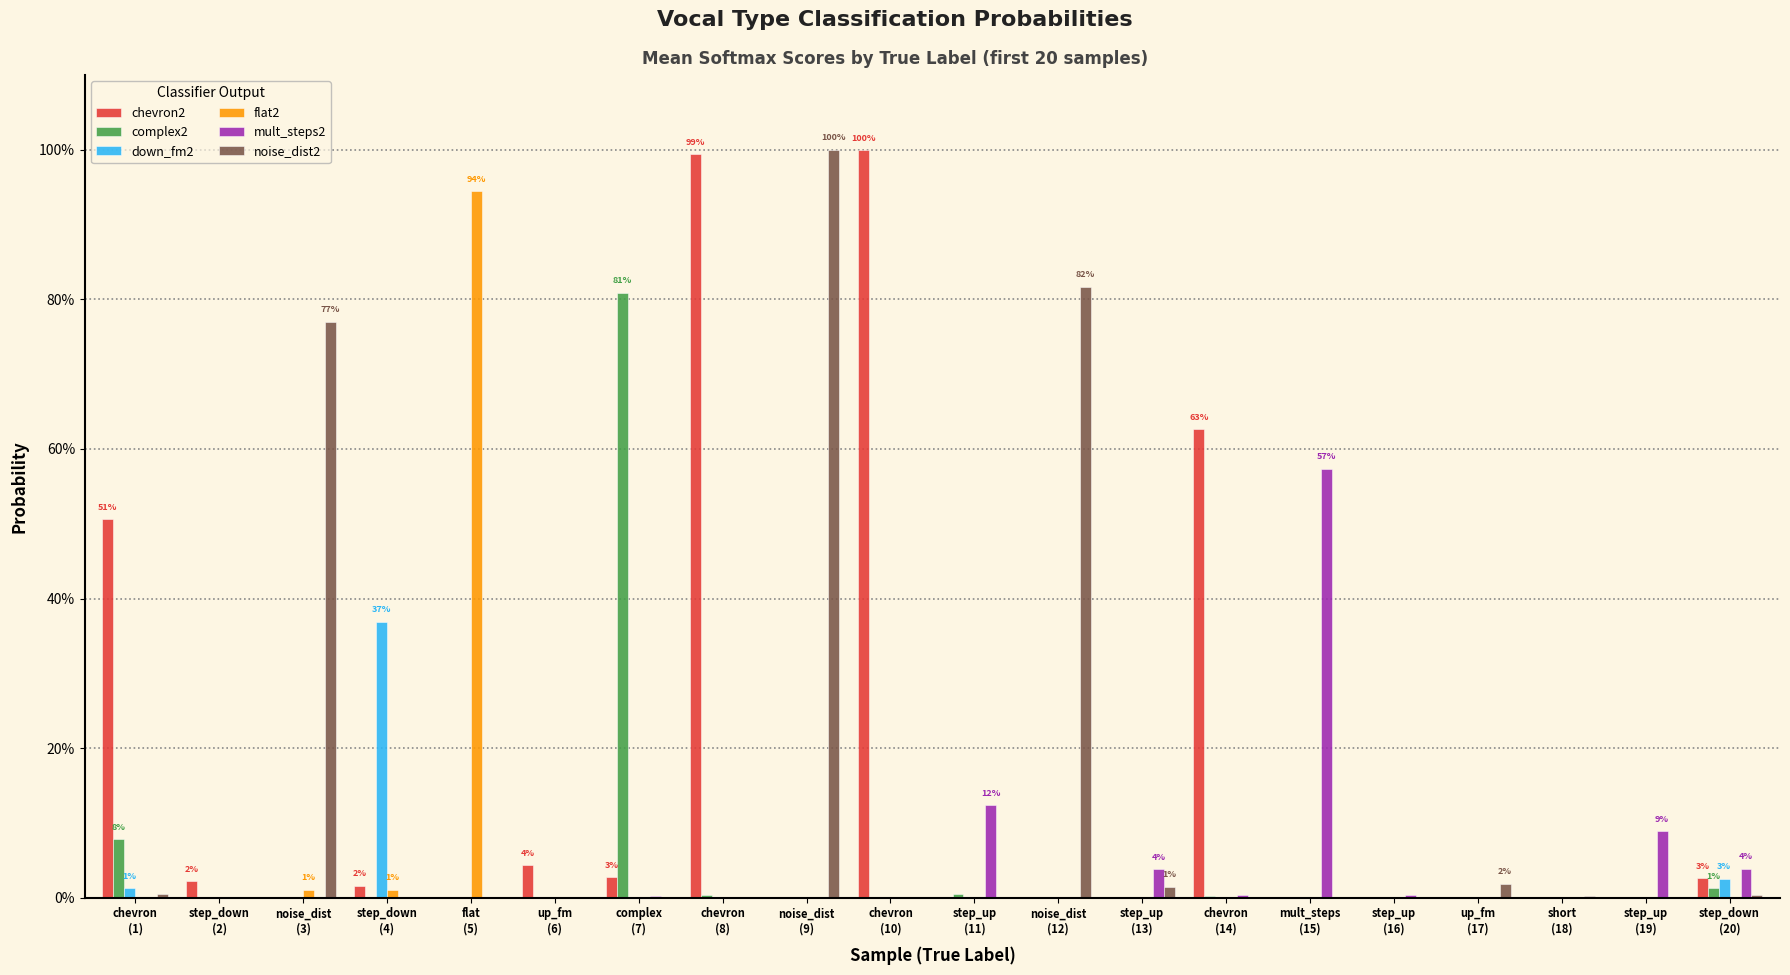

What are all the series names shown in the legend?

chevron2, complex2, down_fm2, flat2, mult_steps2, noise_dist2